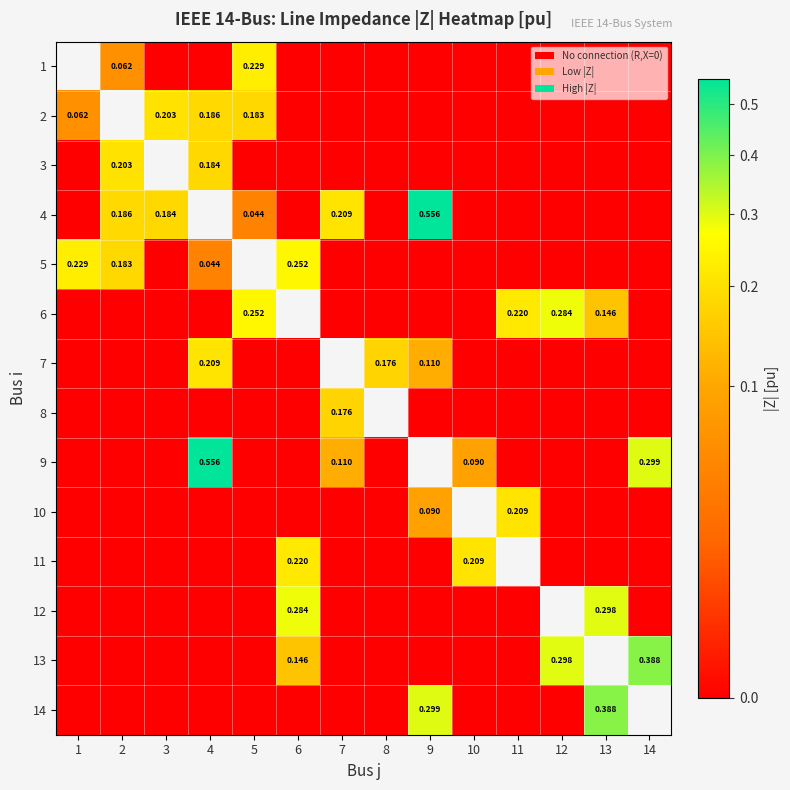

The value of 7 at 13 is 0.0. True or false?

True